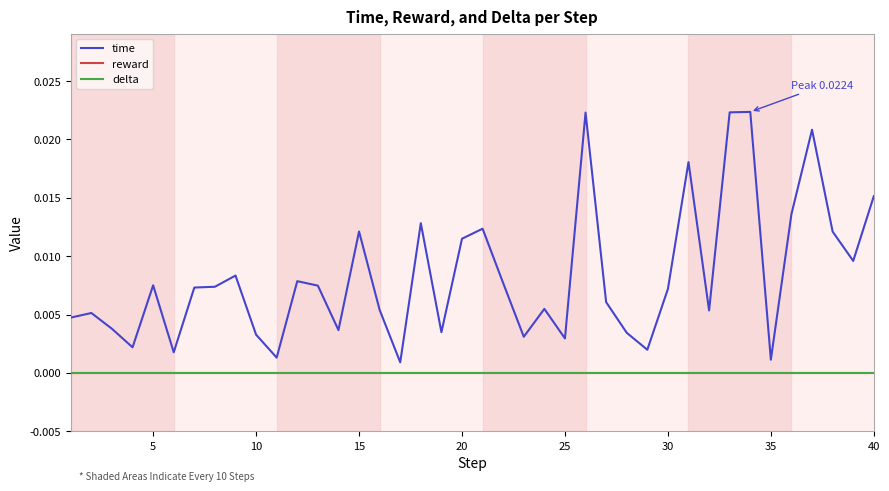

How many lines are shown in the chart?

3